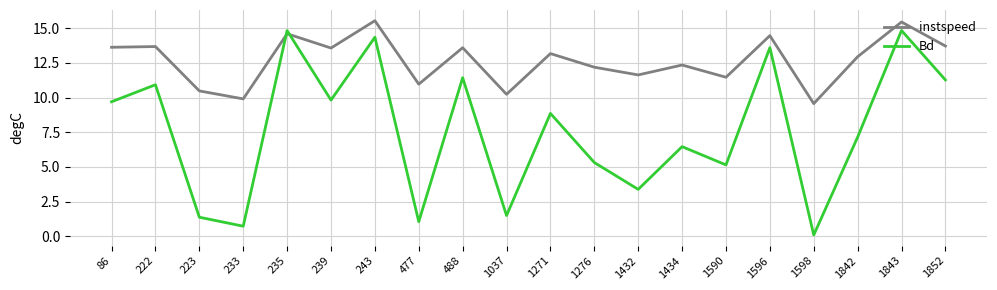

Is the value of instspeed at 1276 greater than the value of Bd at 243?

No